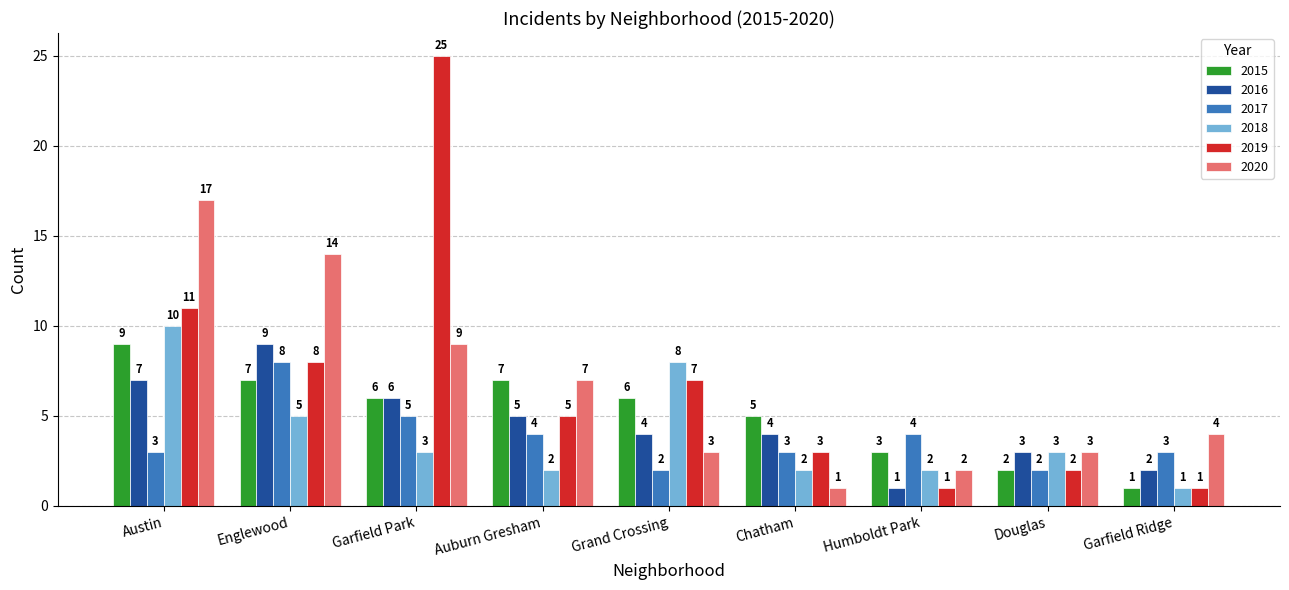

What are all the series names shown in the legend?

2015, 2016, 2017, 2018, 2019, 2020